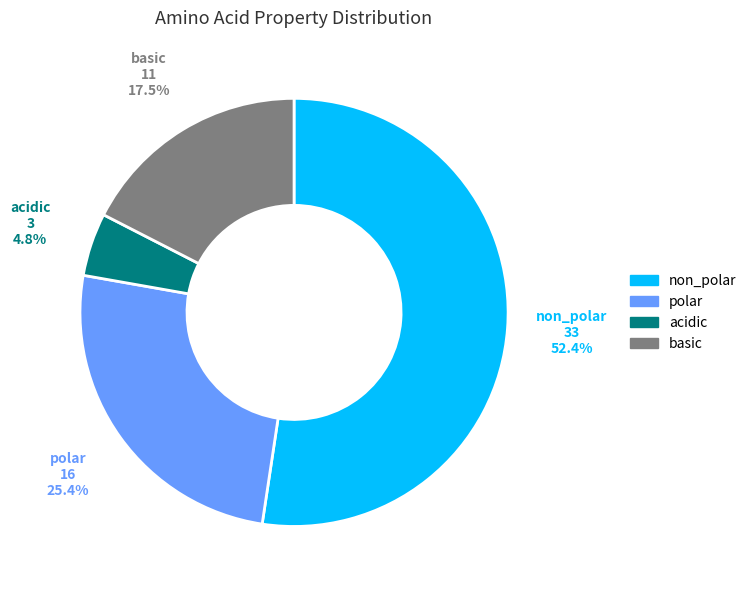

Approximately how many times larger is the value at polar compared to basic?

1.5